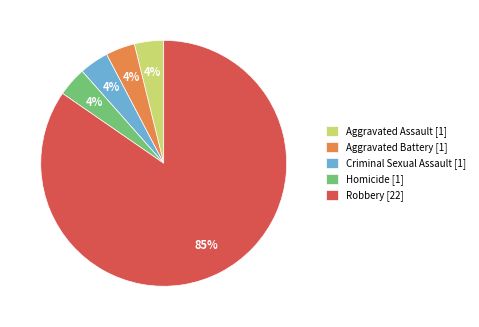

Does Homicide account for over 50% of the chart?

No